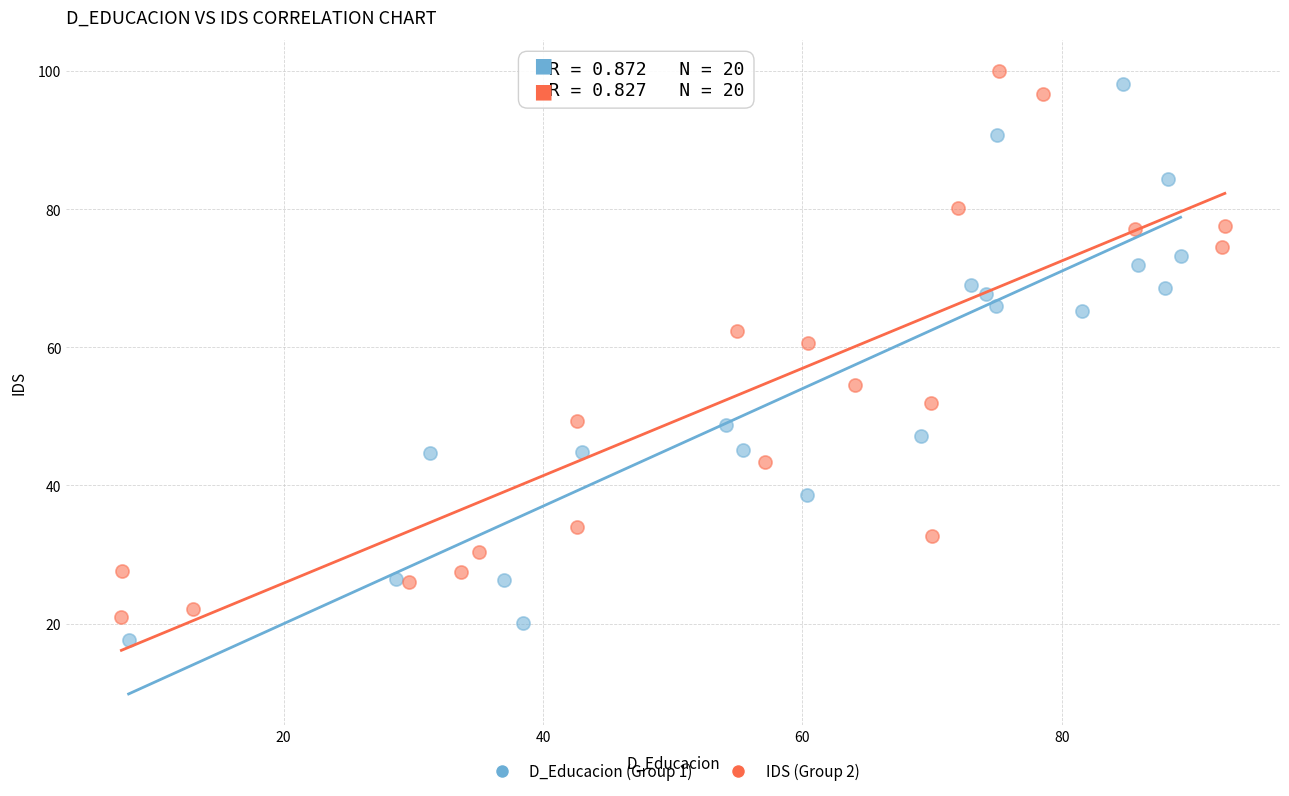

Which series reaches the maximum Y coordinate?

IDS (Group 2)